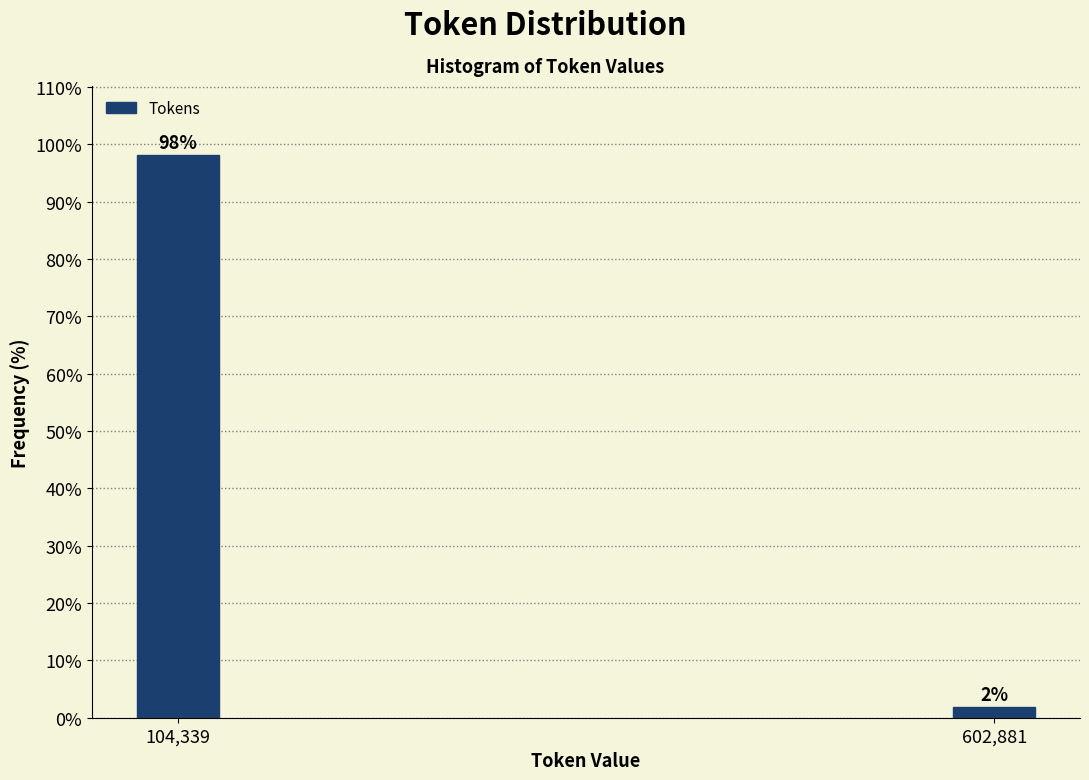

Rank the categories by value from highest to lowest.

104,339, 602,881